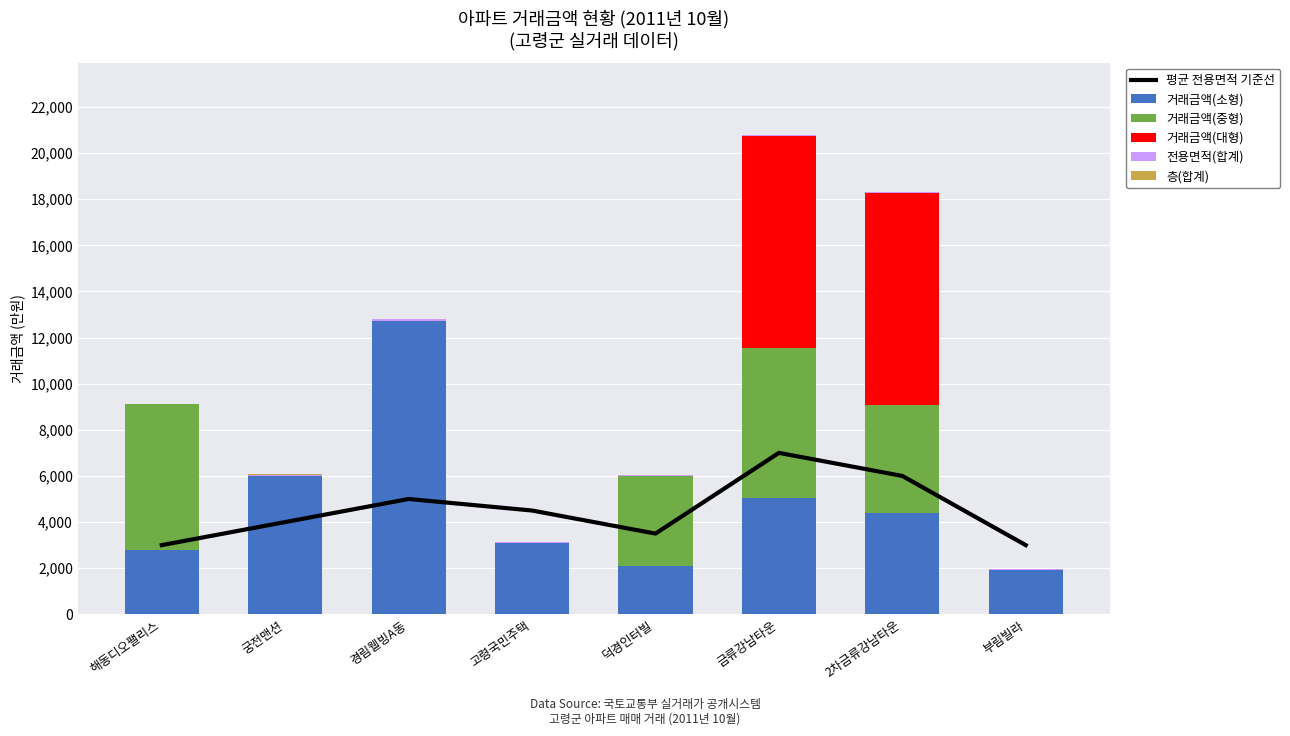

At which label does 거래금액(대형) reach its minimum?

해동디오팰리스